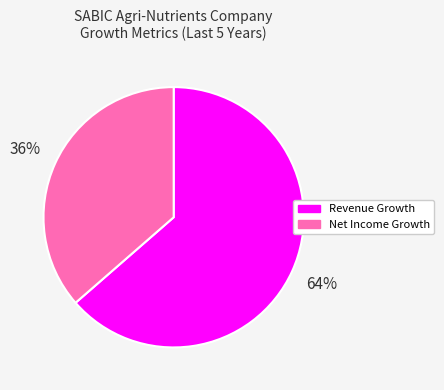

What percentage is the Net Income Growth slice, to the nearest percent?

36%